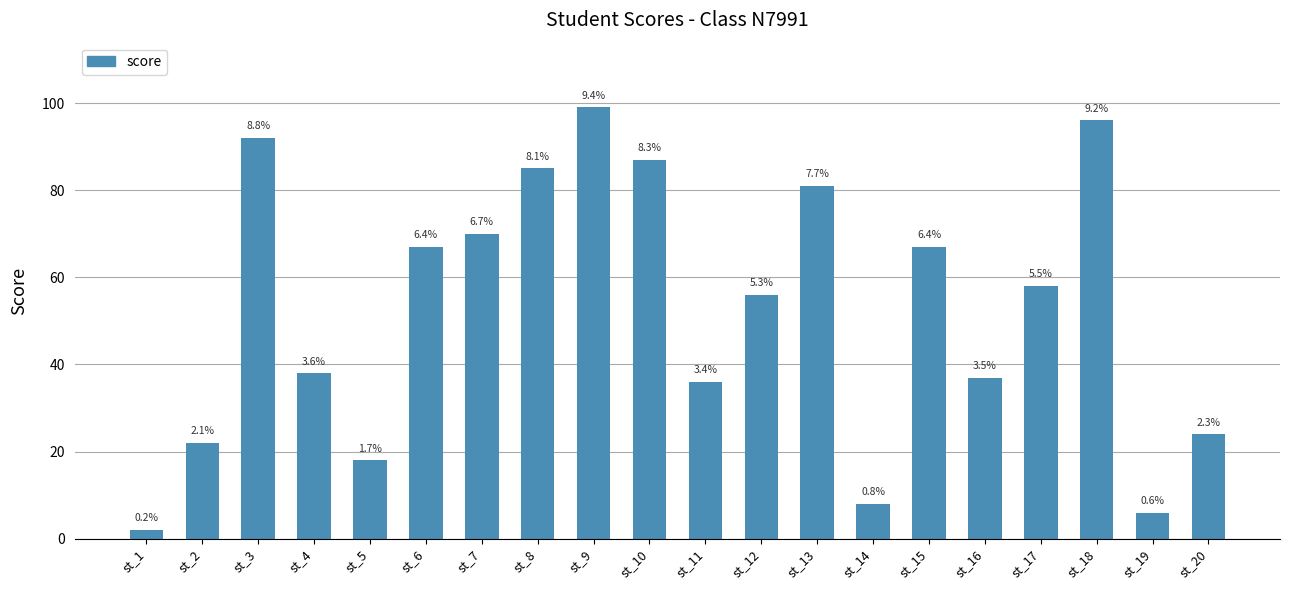

Approximately how many times larger is the value at st_4 compared to st_20?

1.6